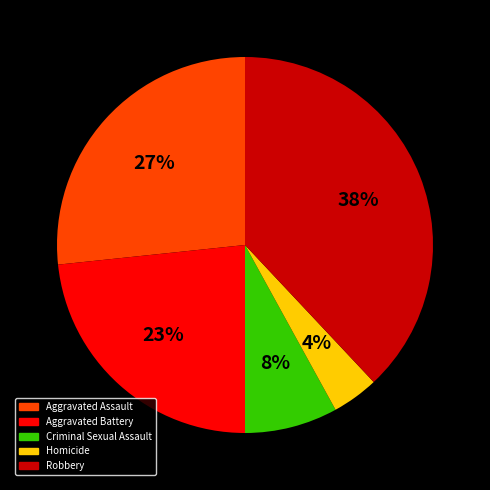

Which category has the biggest portion of the pie?

Robbery